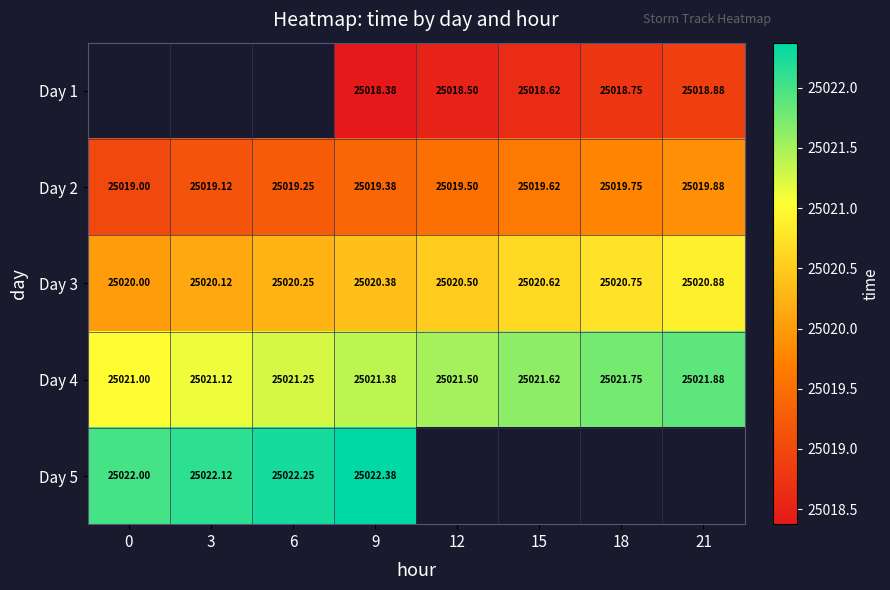

Is the value of Day 1 at 12 greater than the value of Day 3 at 21?

No